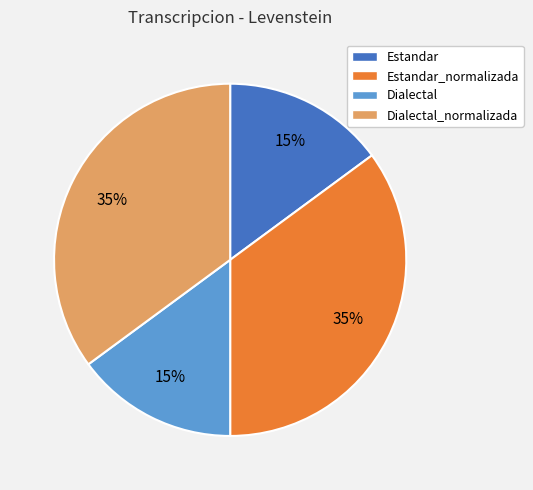

To the nearest percent, what is the combined percentage of Dialectal_normalizada and Estandar_normalizada?

70%